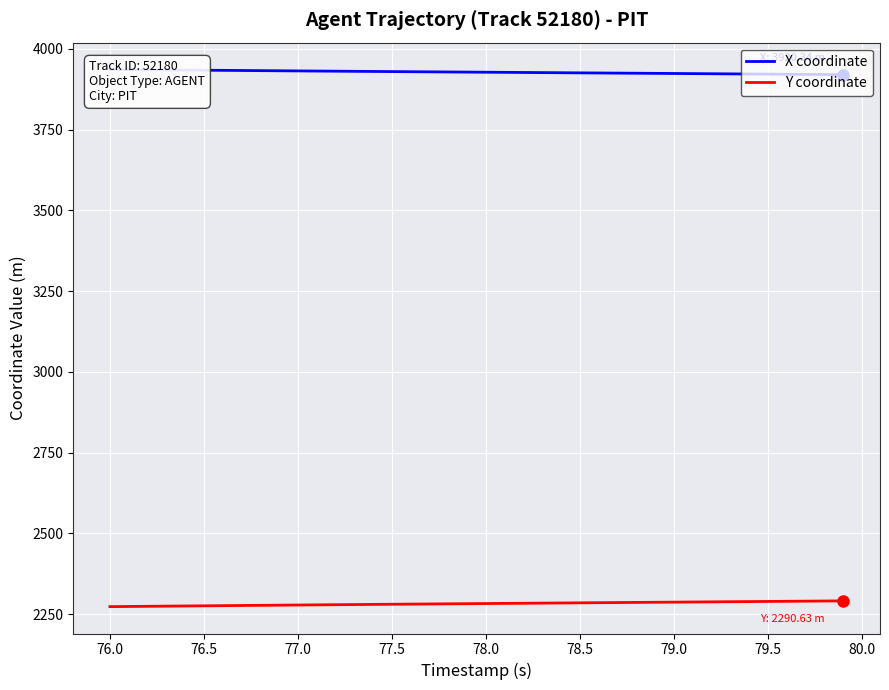

Reading left to right, transcribe all the data shown in this chart.

X coordinate: 3936.3	3935.8	3935.3	3934.9	3934.5	3934.0	3933.6	3933.2	3932.7	3932.3	3931.9	3931.4	3931.0	3930.6	3930.2	3929.8	3929.4	3929.0	3928.6	3928.2	3927.8	3927.4	3927.0	3926.6	3926.2	3925.8	3925.4	3925.1	3924.7	3924.3	3923.9	3923.5	3923.1	3922.7	3922.3	3921.9	3921.5	3921.1	3920.7	3920.3
Y coordinate: 2272.8	2273.3	2273.8	2274.3	2274.8	2275.3	2275.8	2276.3	2276.8	2277.3	2277.8	2278.3	2278.8	2279.3	2279.7	2280.2	2280.6	2281.1	2281.5	2281.9	2282.4	2282.8	2283.3	2283.7	2284.1	2284.6	2285.0	2285.4	2285.9	2286.3	2286.7	2287.2	2287.6	2288.0	2288.5	2288.9	2289.3	2289.8	2290.2	2290.6